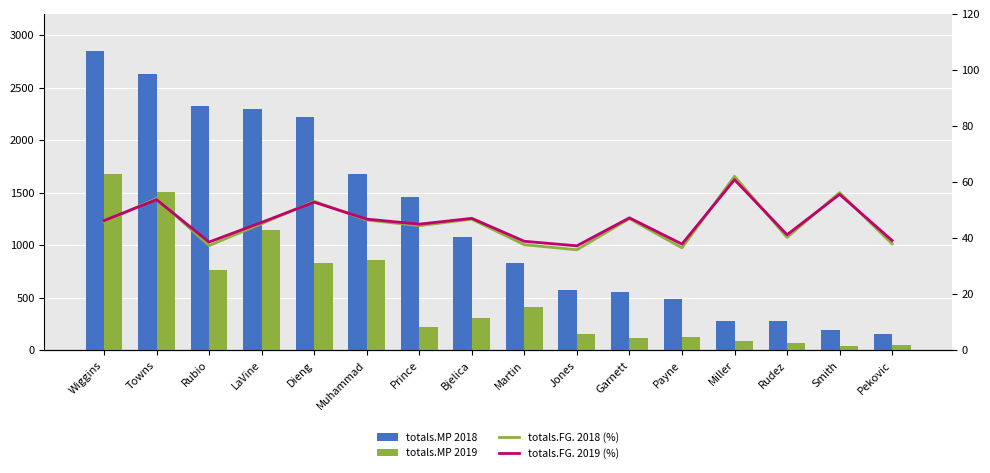

Read the totals.FG. 2018 (%) value at Pekovic.

38.0